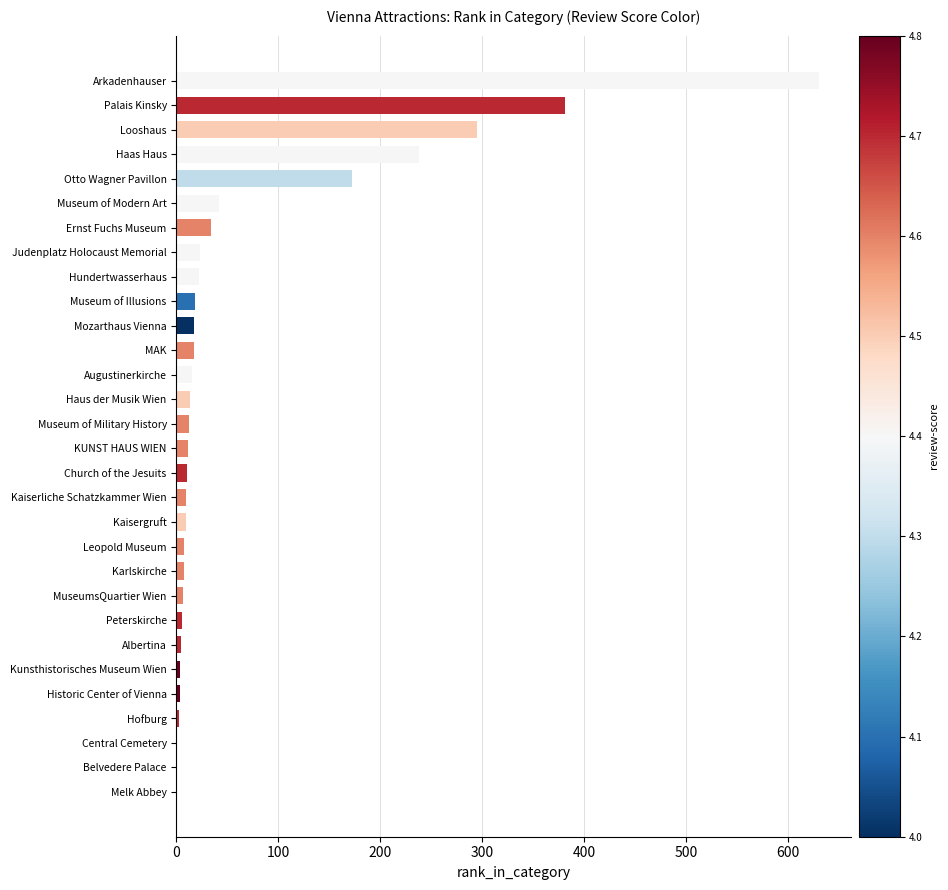

The value at Looshaus is 509. True or false?

False